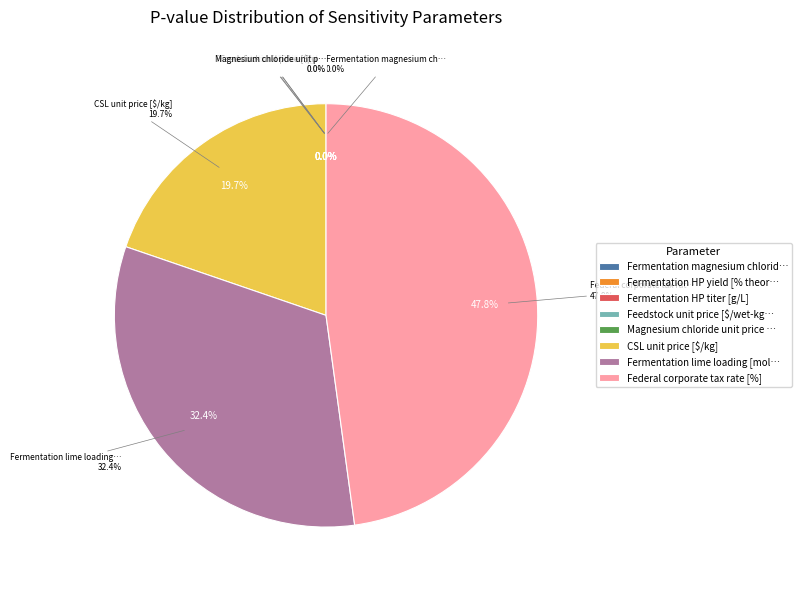

How many slices are in this pie chart?

8